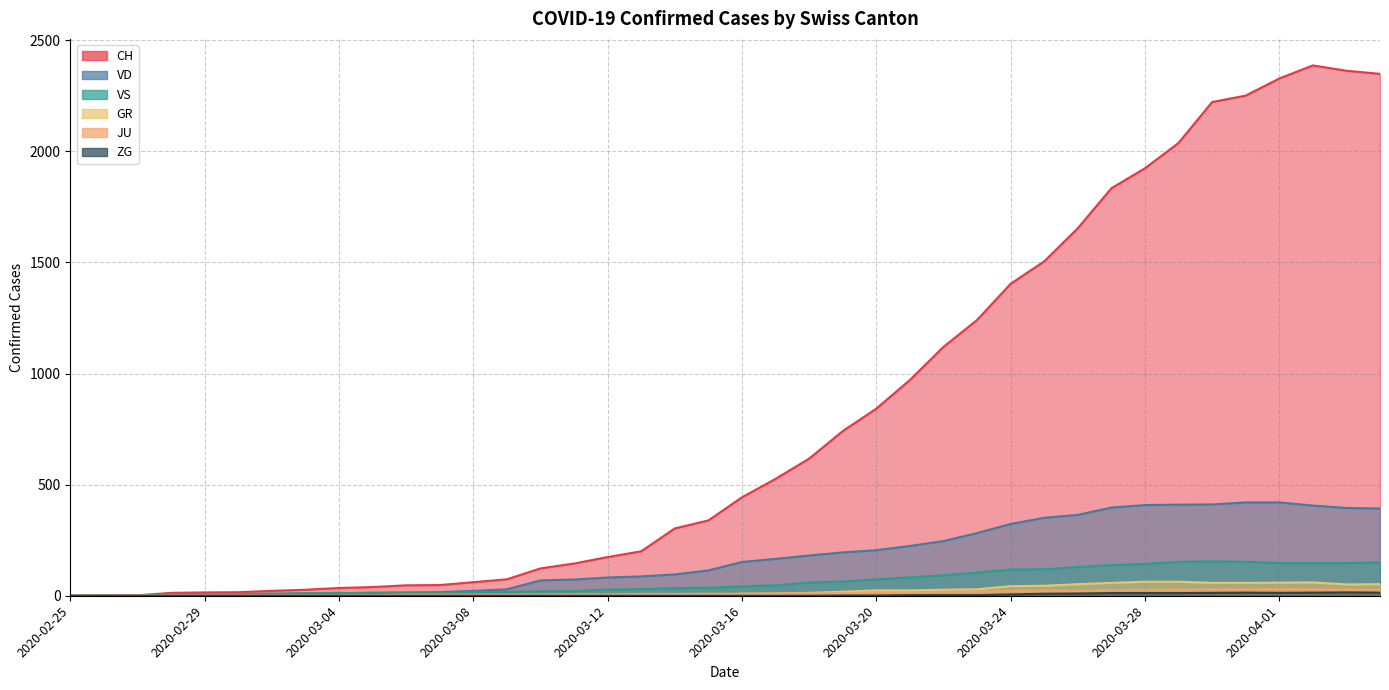

At which category is the sum across all series the highest?

2020-04-02